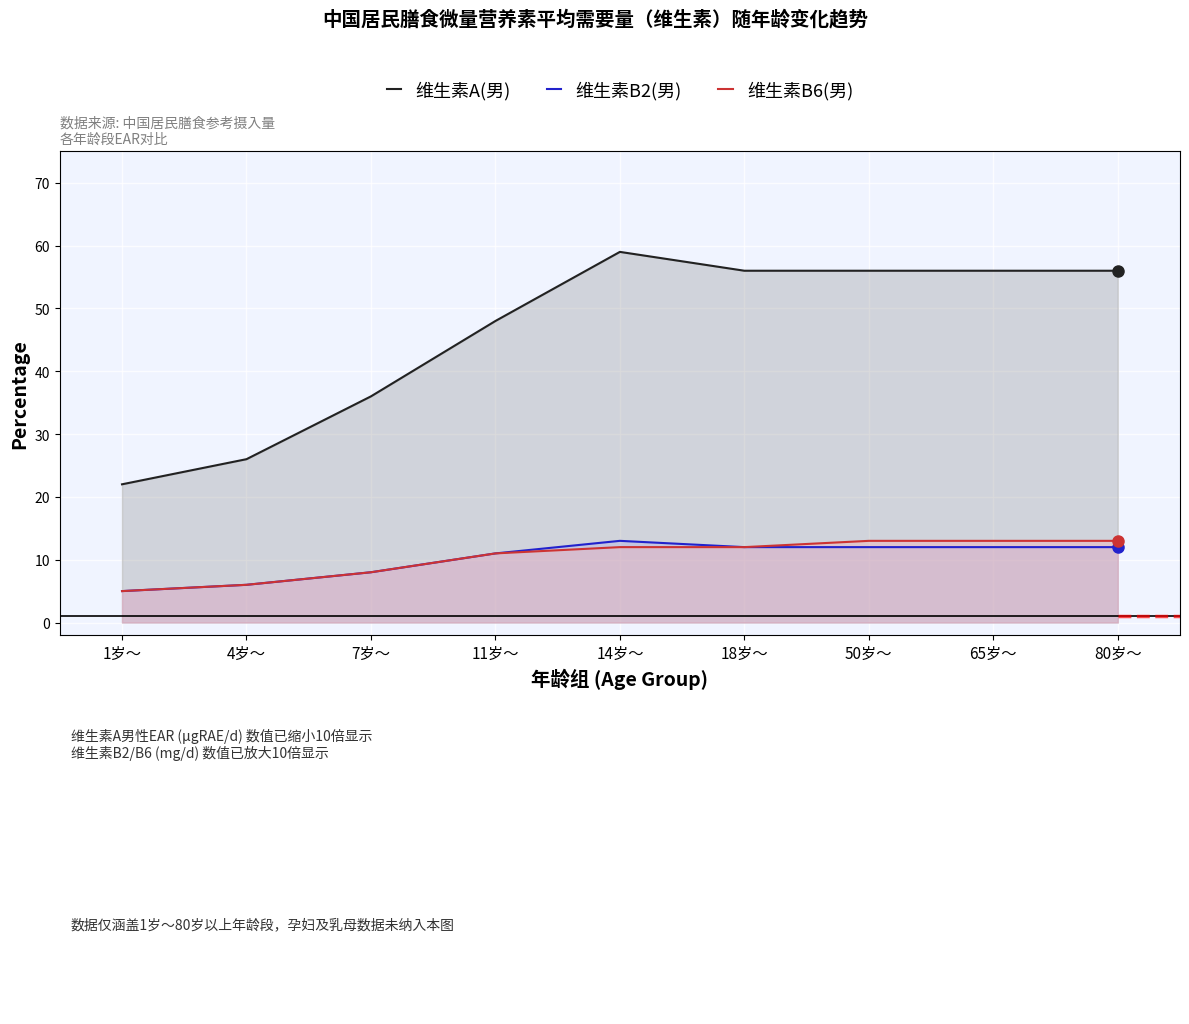

How many data points in 维生素B2(男) are above 12?

1